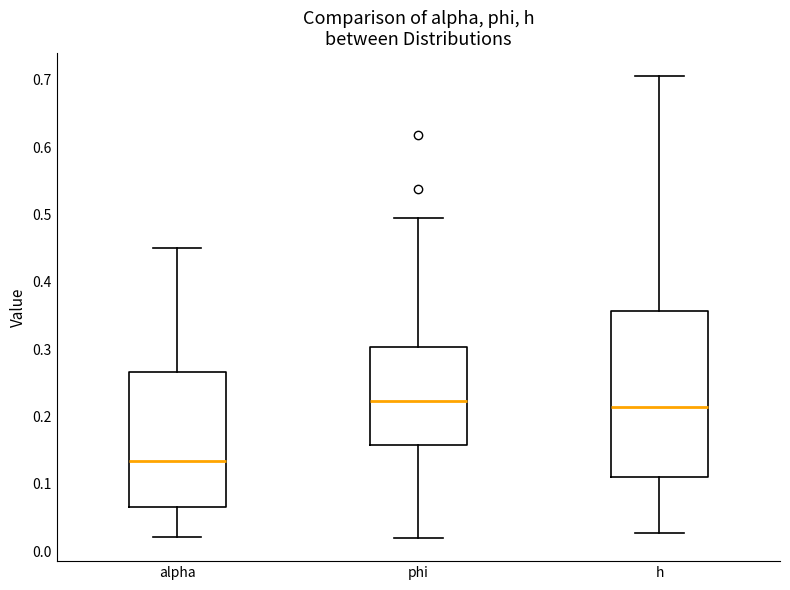

Which box has the lowest median line?

alpha